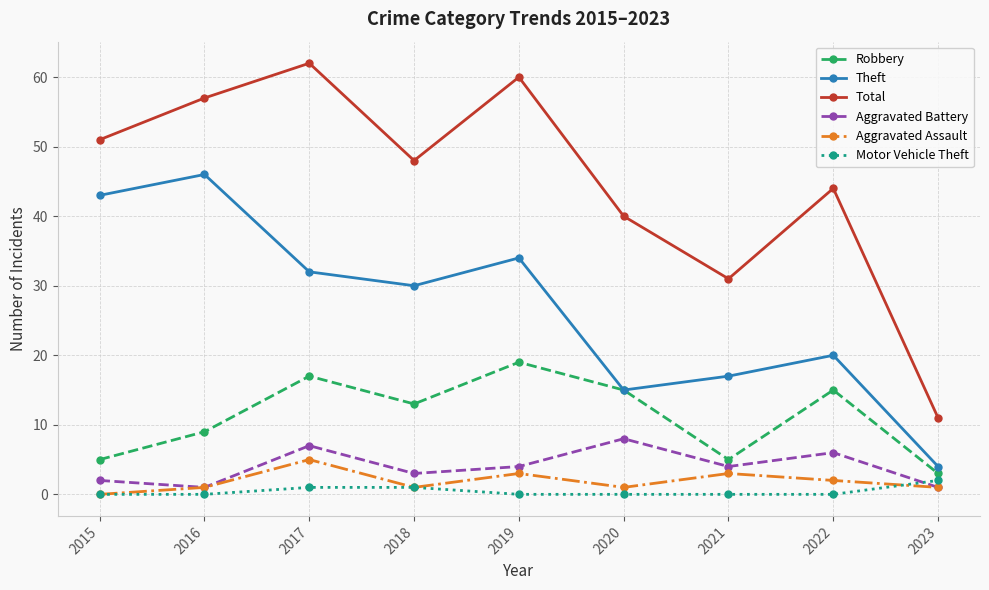

What are all the series names shown in the legend?

Robbery, Theft, Total, Aggravated Battery, Aggravated Assault, Motor Vehicle Theft